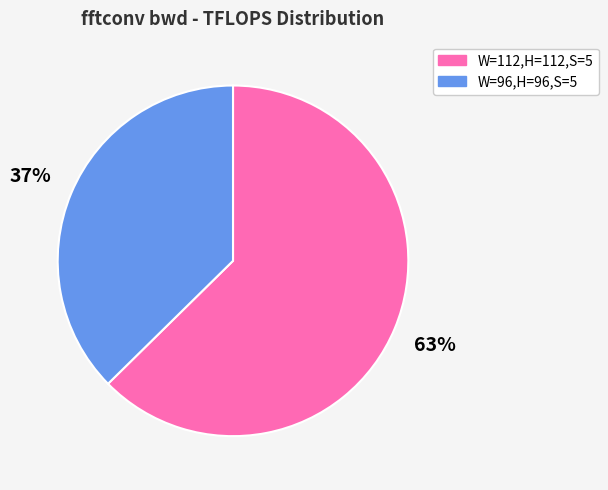

The W=96,H=96,S=5 slice represents 37% of the pie. True or false?

True